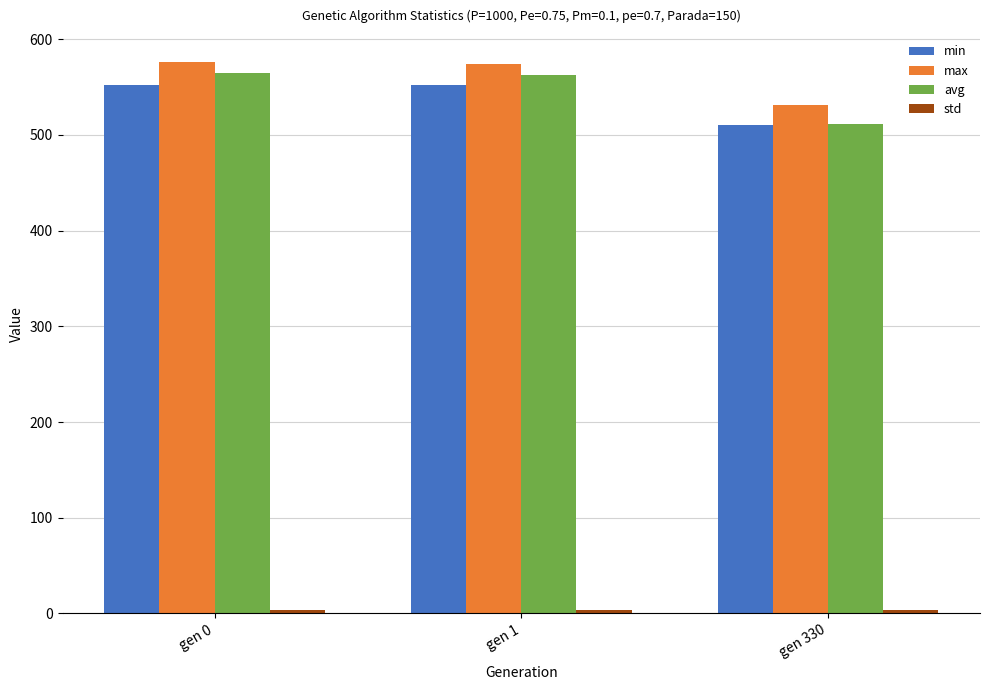

What is the greatest value displayed?

576.3